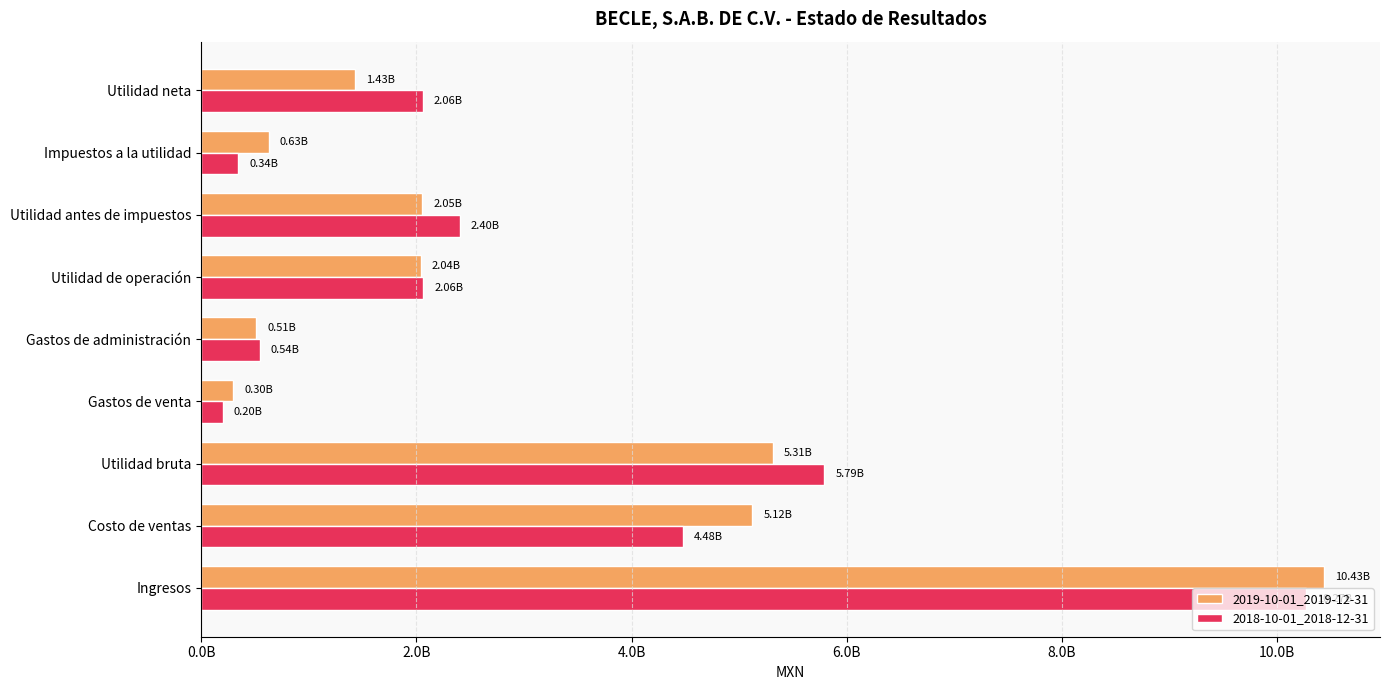

What are all the series names shown in the legend?

2019-10-01_2019-12-31, 2018-10-01_2018-12-31